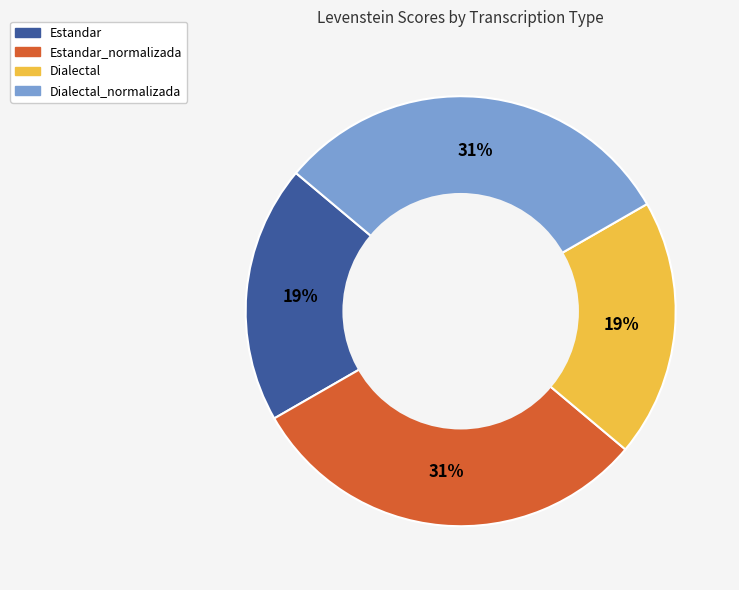

Which has a higher value, Estandar_normalizada or Dialectal?

Estandar_normalizada